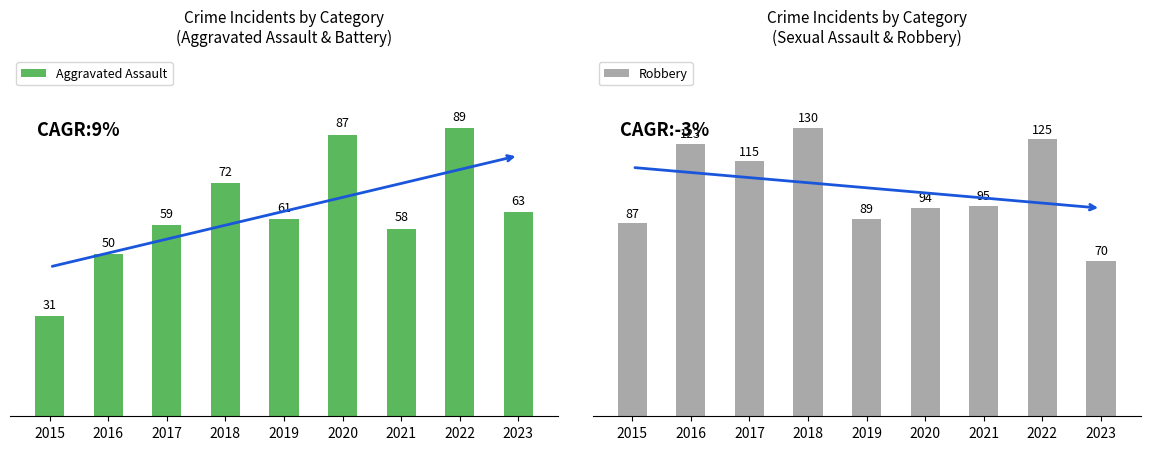

Rank the categories by Robbery value from highest to lowest.

2018, 2022, 2016, 2017, 2021, 2020, 2019, 2015, 2023